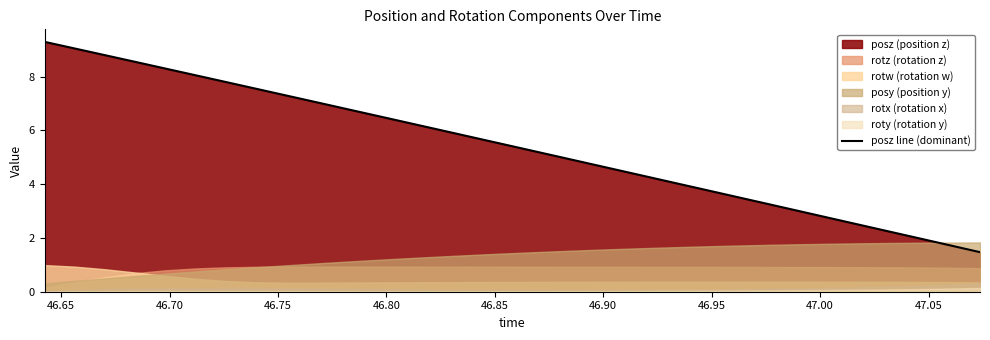

How many data points are less than 5?

14